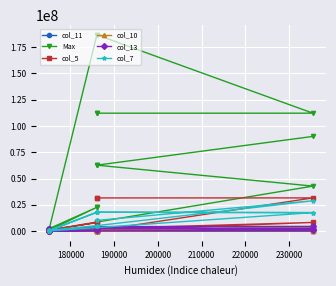

Is it true that col_5 equals 145895 at 13?

False